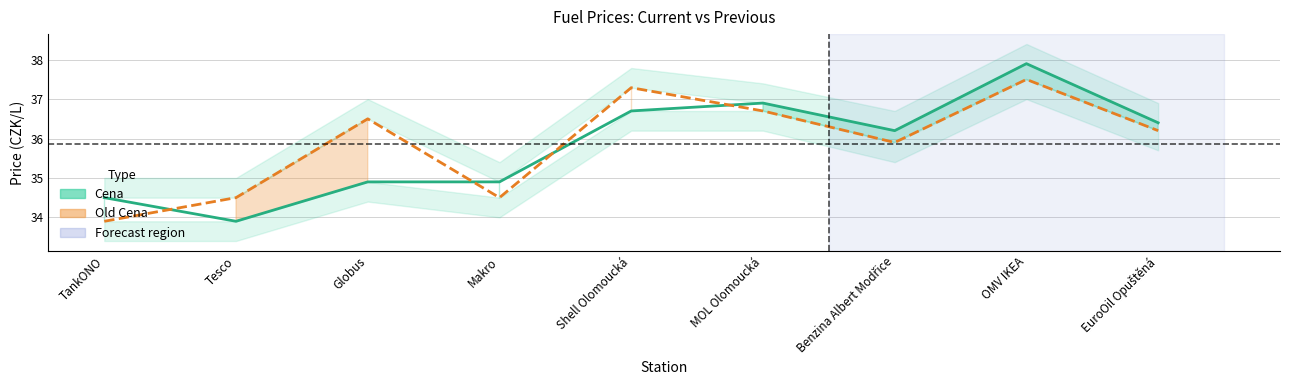

Rank the categories by Cena line value from lowest to highest.

Tesco, TankONO, Globus, Makro, Benzina Albert Modřice, EuroOil Opuštěná, Shell Olomoucká, MOL Olomoucká, OMV IKEA